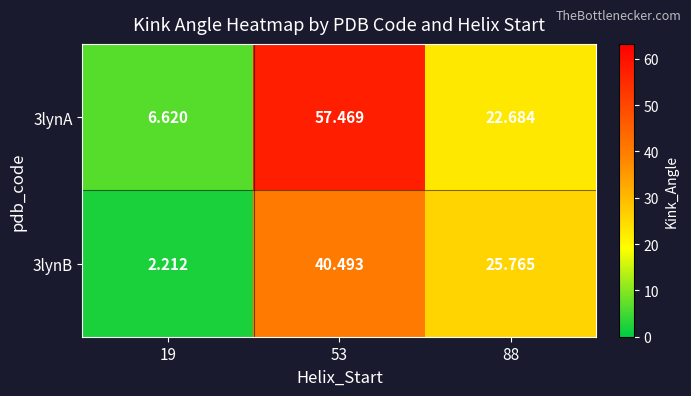

Is the value of 3lynB at 88 greater than the value of 3lynA at 88?

Yes